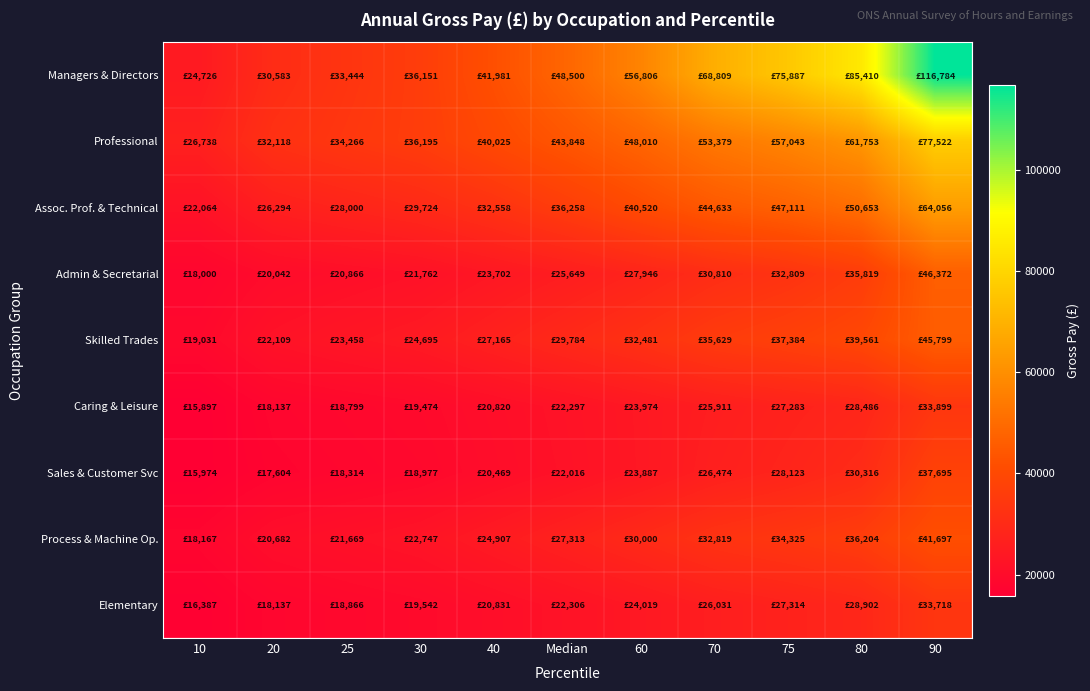

Rank the series at Median from lowest to highest value.

Sales & Customer Svc, Caring & Leisure, Elementary, Admin & Secretarial, Process & Machine Op., Skilled Trades, Assoc. Prof. & Technical, Professional, Managers & Directors